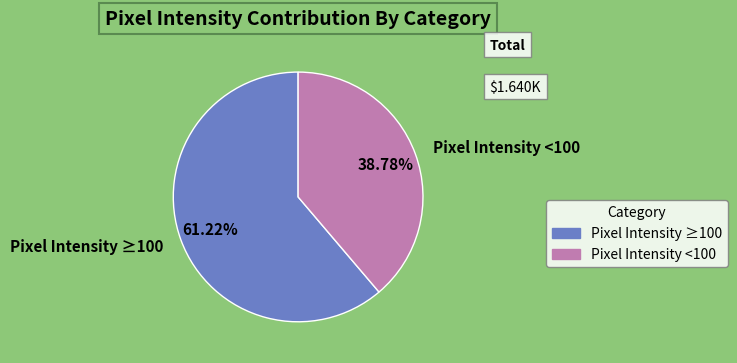

How many segments does this pie chart have?

2